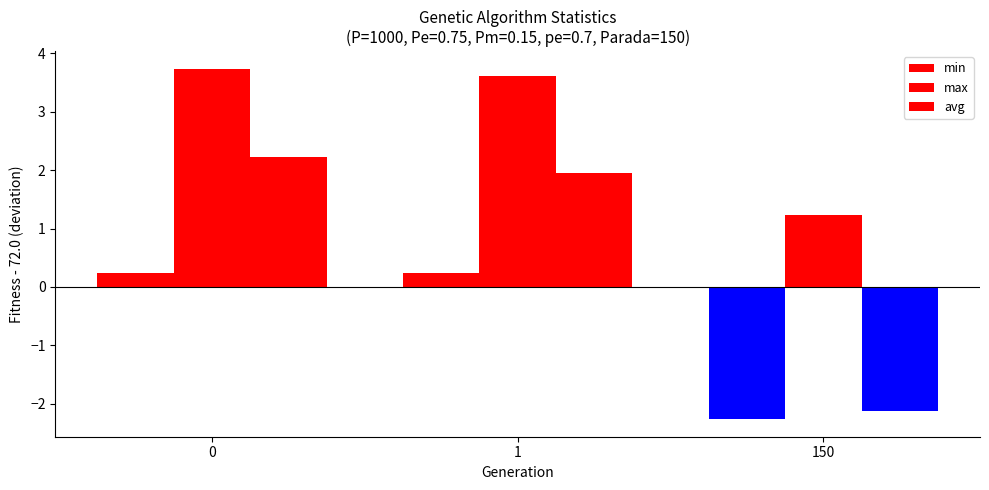

The avg series shows -0.6 at 150. True or false?

False